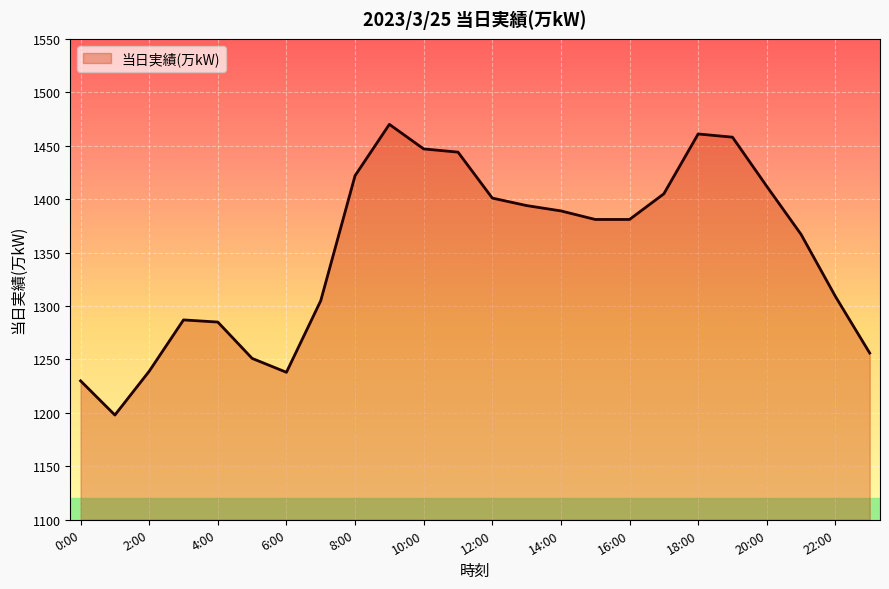

What is the minimum value shown in the chart?

1198